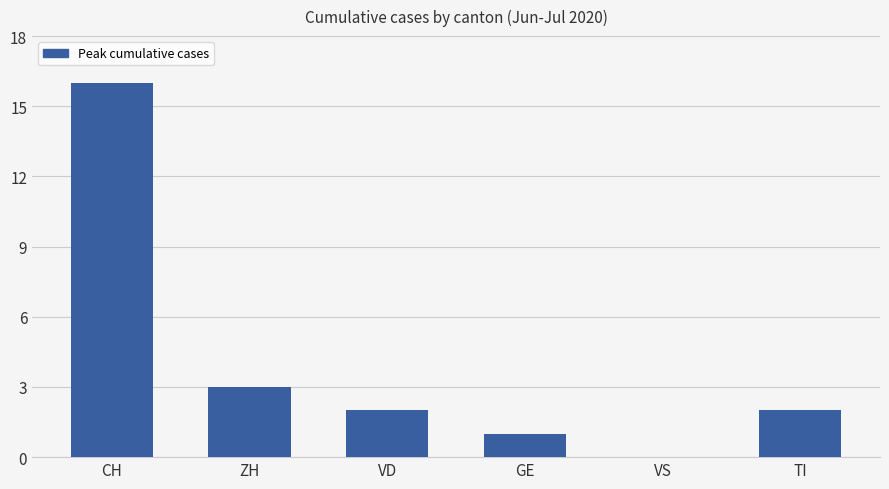

How many distinct data groups are displayed?

1